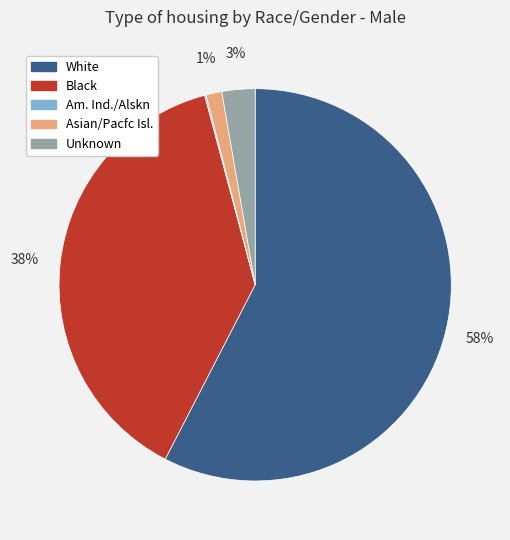

To the nearest percent, what is the combined percentage of Unknown and Black?

41%